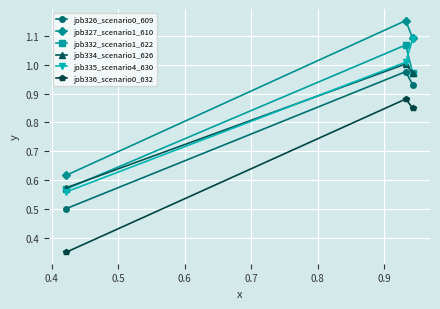

Which series has the largest total across all categories?

job327_scenario1_610